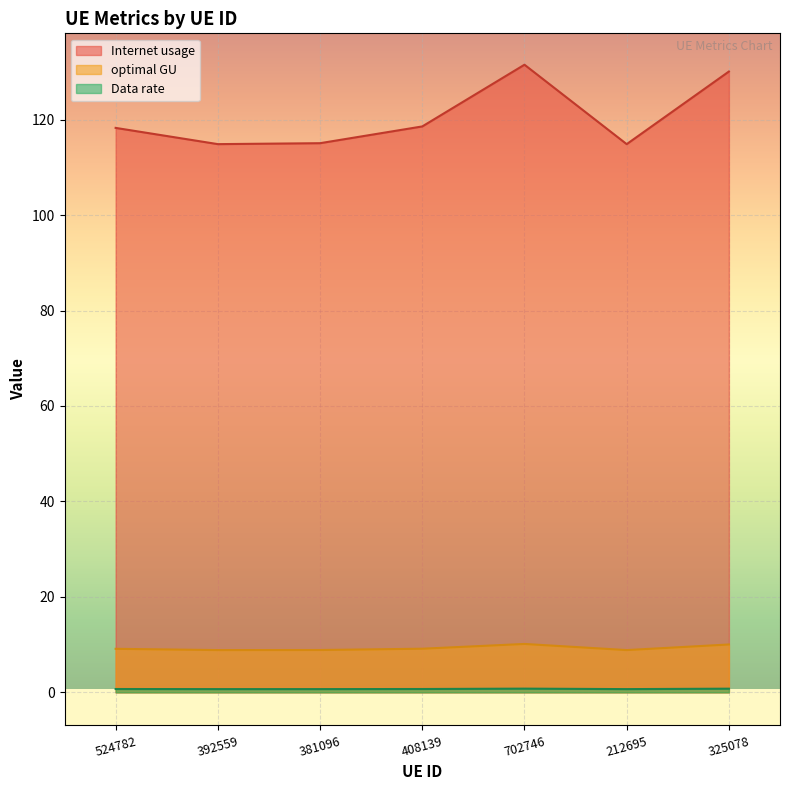

Which series has the widest spread of values?

Internet usage